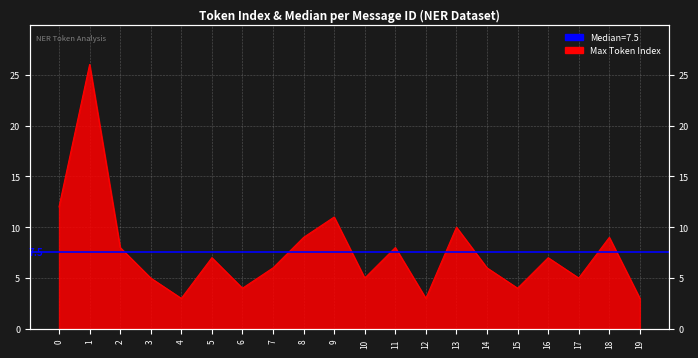

What is the value of the 17th point from the left?

7